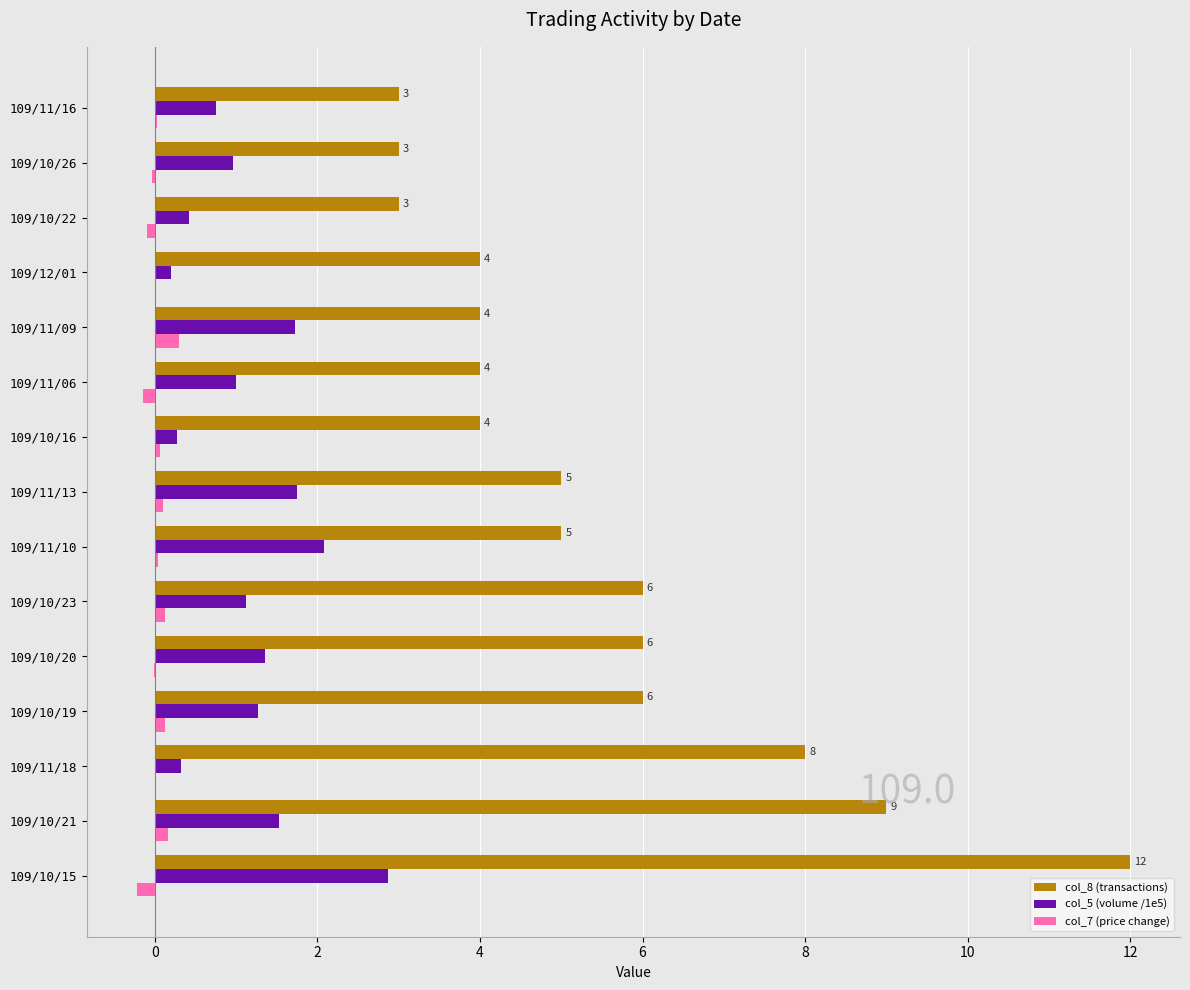

What is the greatest value displayed?

12.0